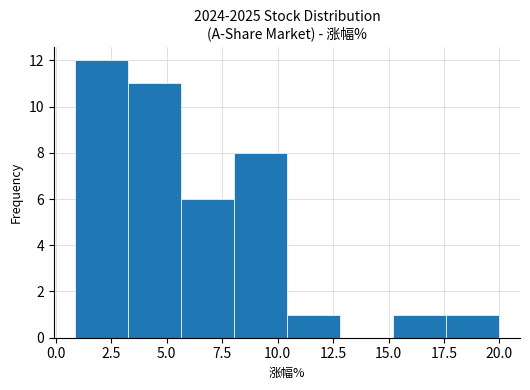

Reading left to right, transcribe this chart: for each bar, give the range it covers on the x-axis and its height. Neither the bar edges nor the heights are printed on the chart, so give them approximately, as read against the axes.

1.0 to 3.5: 12
3.5 to 5.5: 11
5.5 to 8.0: 6
8.0 to 10.5: 8
10.5 to 13.0: 1
13.0 to 15.0: 0
15.0 to 17.5: 1
17.5 to 20.0: 1